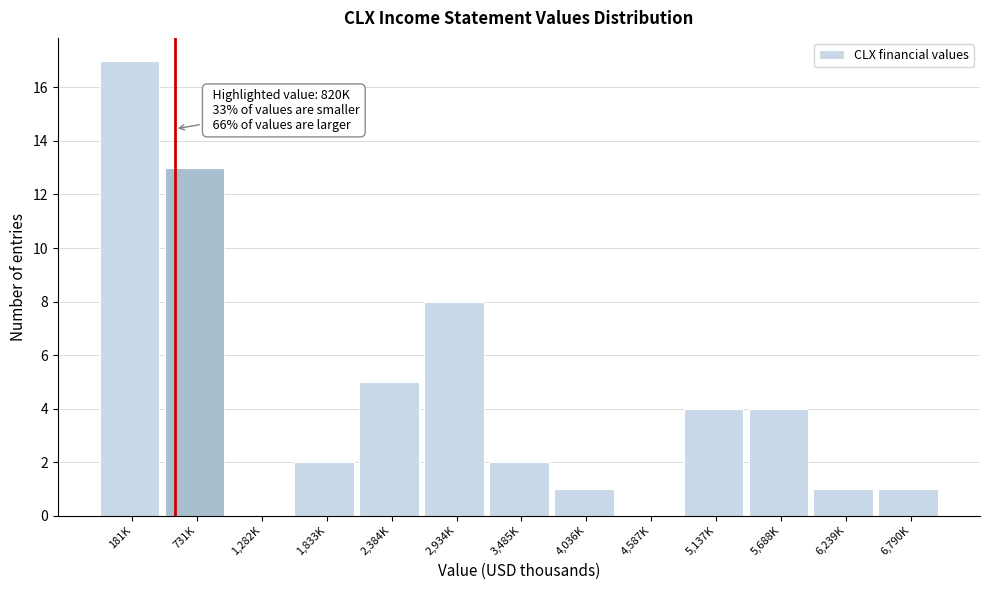

Reading right to left, list all the values displayed in this chart.

6,790K=1	6,239K=1	5,688K=4	5,137K=4	4,587K=0	4,036K=1	3,485K=2	2,934K=8	2,384K=5	1,833K=2	1,282K=0	731K=13	181K=17